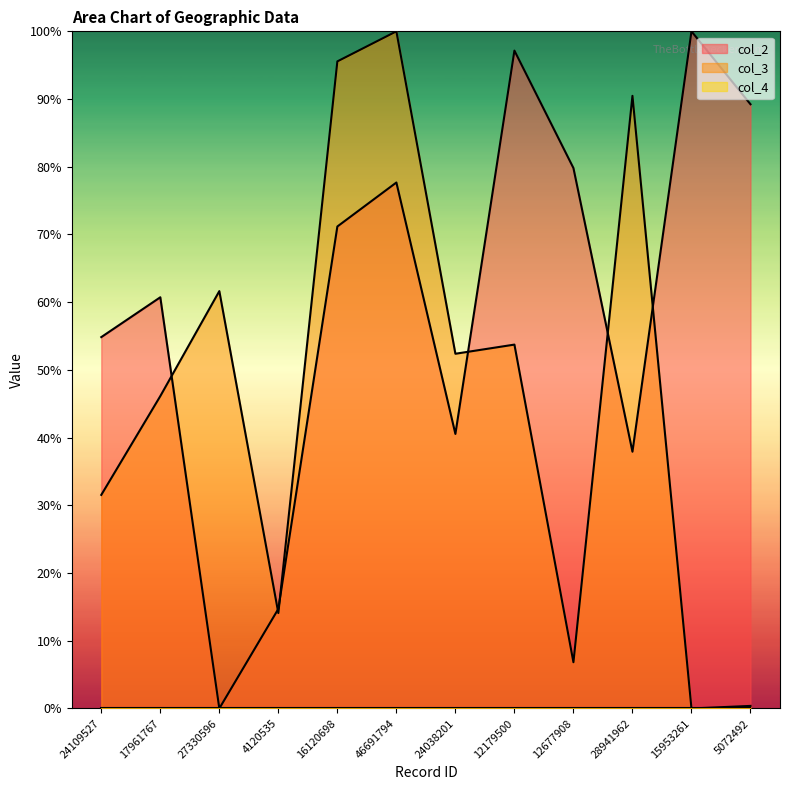

The value of col_3 at 46691794 is 100.0. True or false?

True